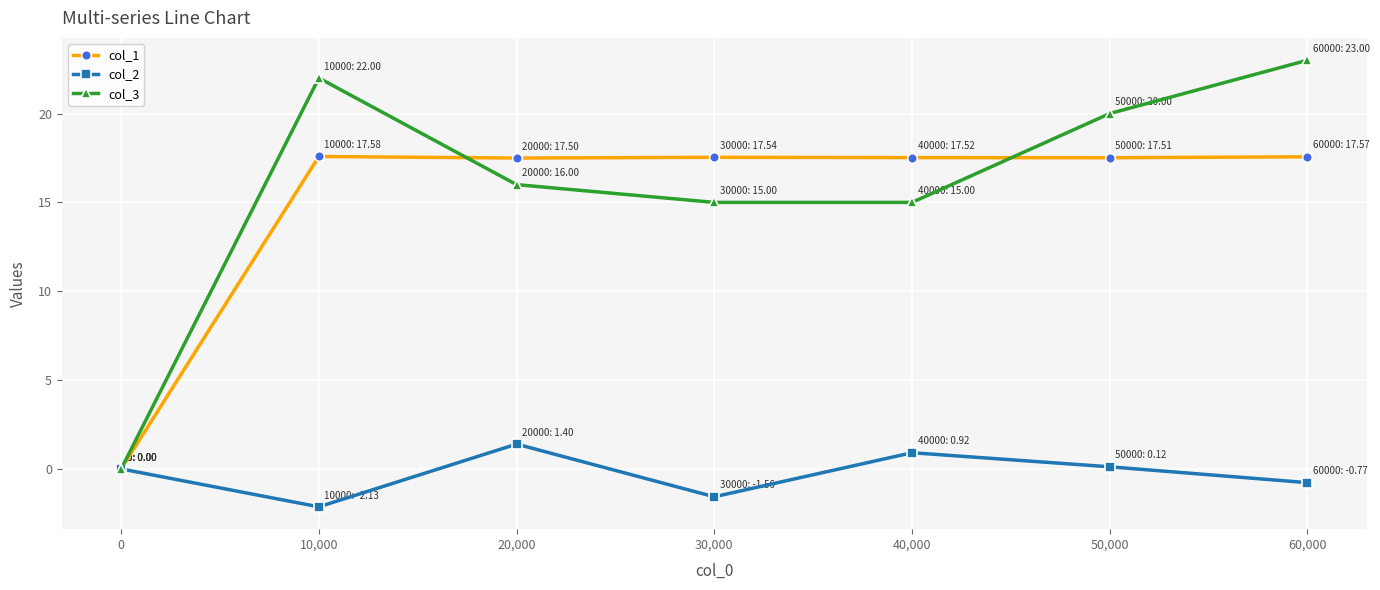

The col_3 series shows 7.7 at 40,000. True or false?

False